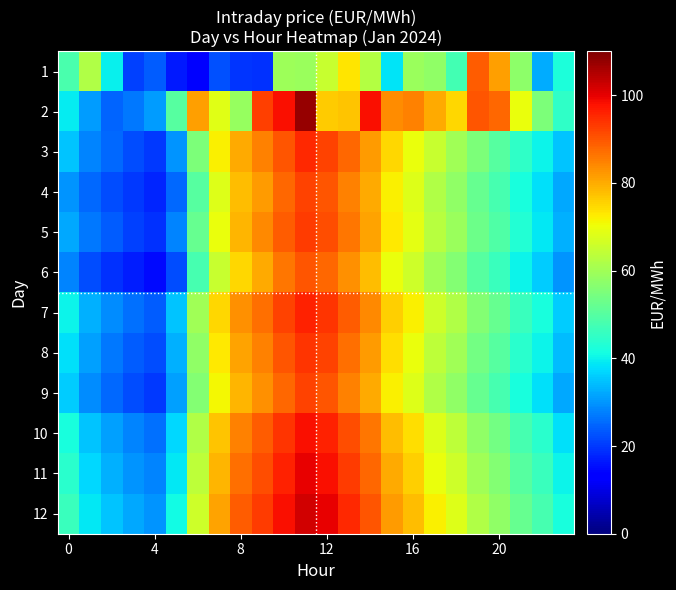

Rank the series by their maximum value, from lowest to highest.

1, 6, 4, 9, 5, 8, 3, 7, 10, 11, 12, 2